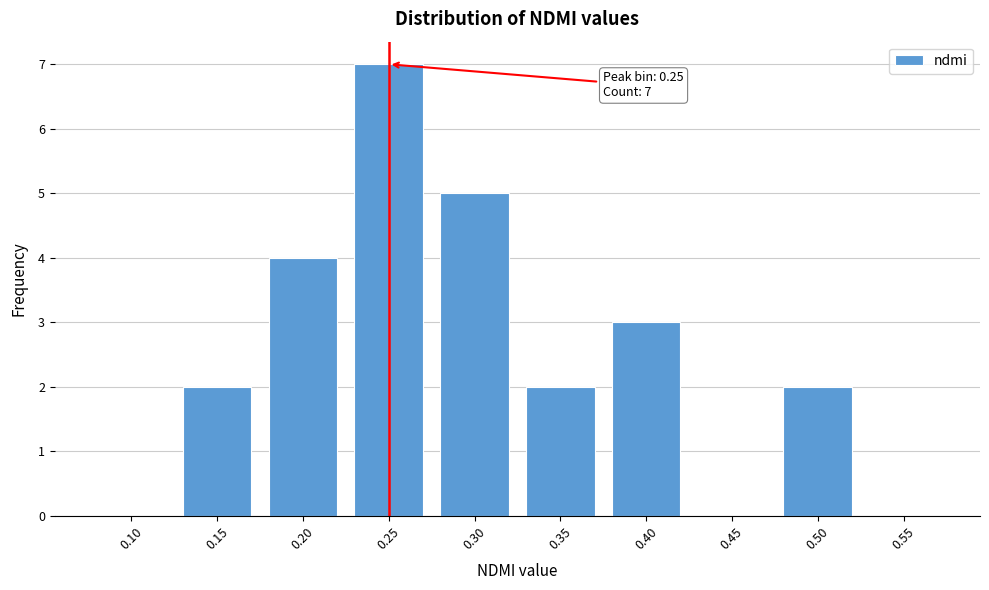

Reading left to right, transcribe all the data shown in this chart.

0.10=0	0.15=2	0.20=4	0.25=7	0.30=5	0.35=2	0.40=3	0.45=0	0.50=2	0.55=0